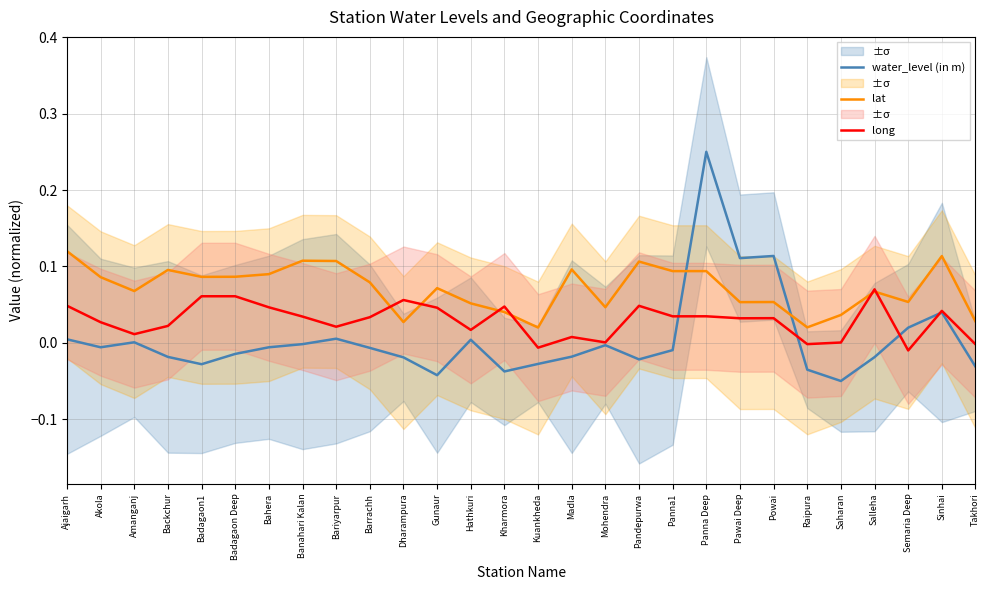

Does the chart display data point markers on the line(s)?

No